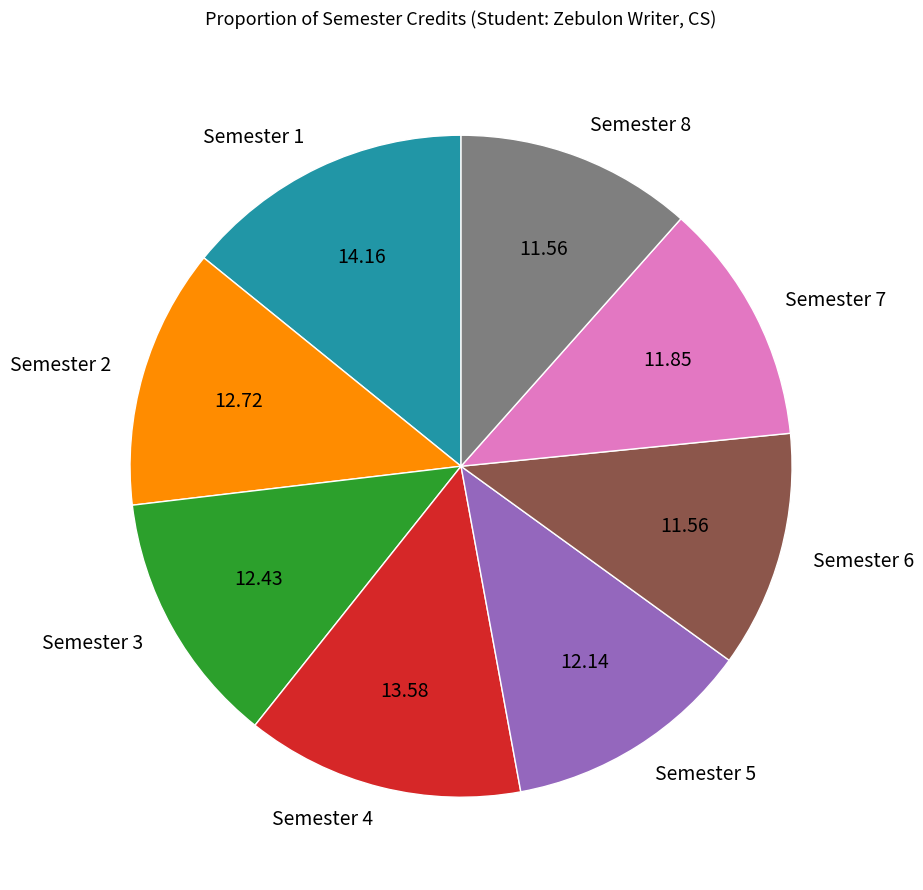

Does any single category account for the majority?

No